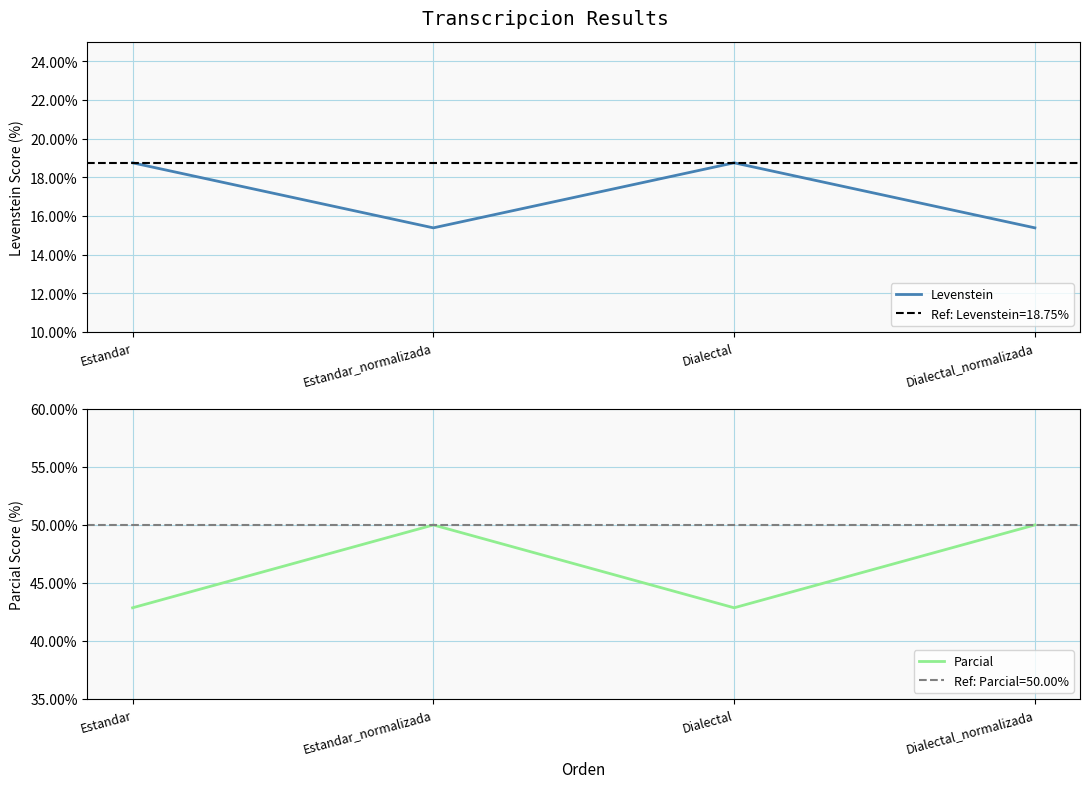

What is the average value of the Parcial series?

46.4